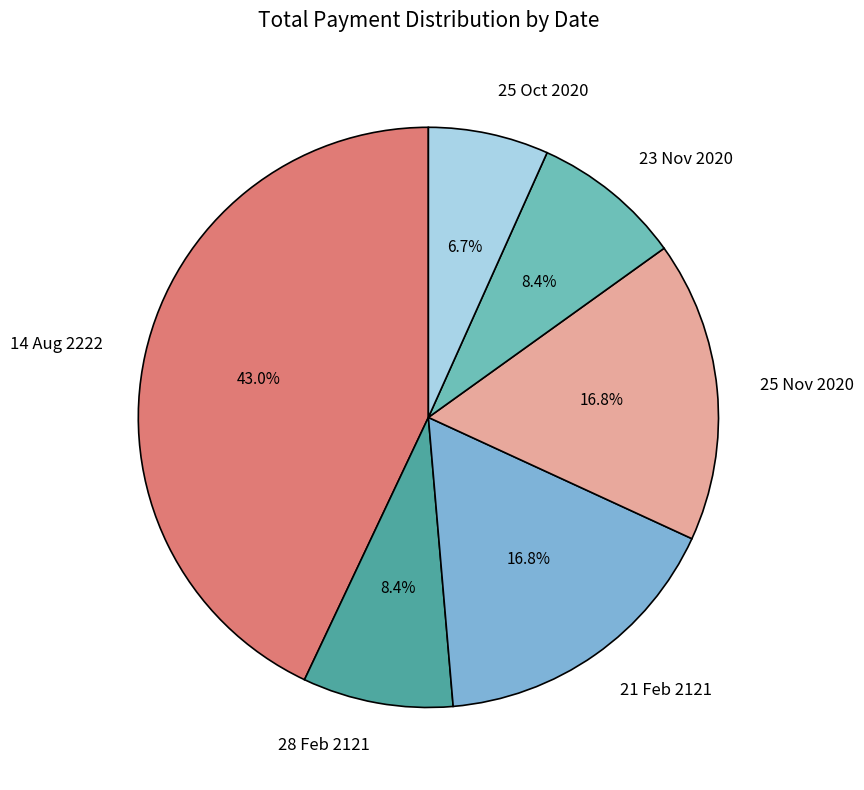

To the nearest percent, what is the difference between the largest and smallest slice percentages?

36%